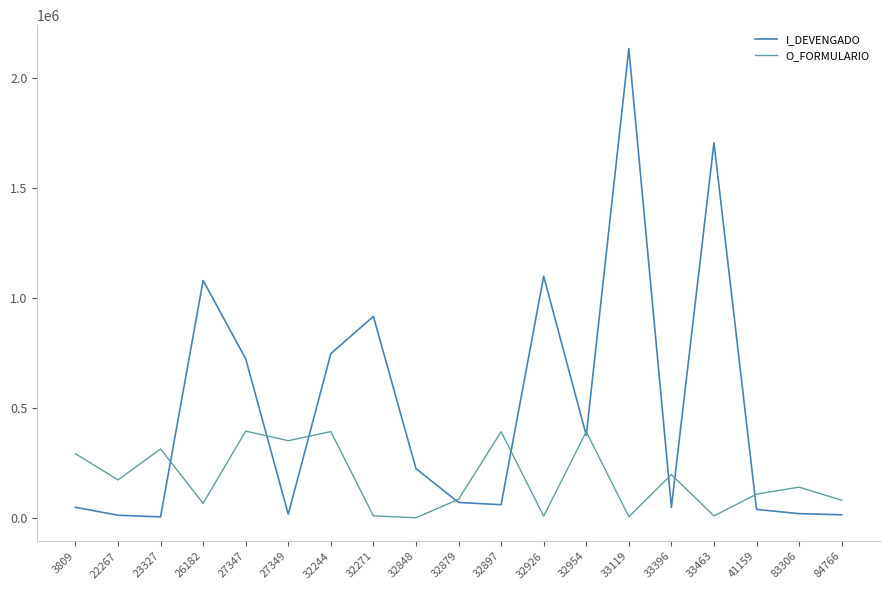

What is the spread (max minus min) of values at 32271?

908279.8